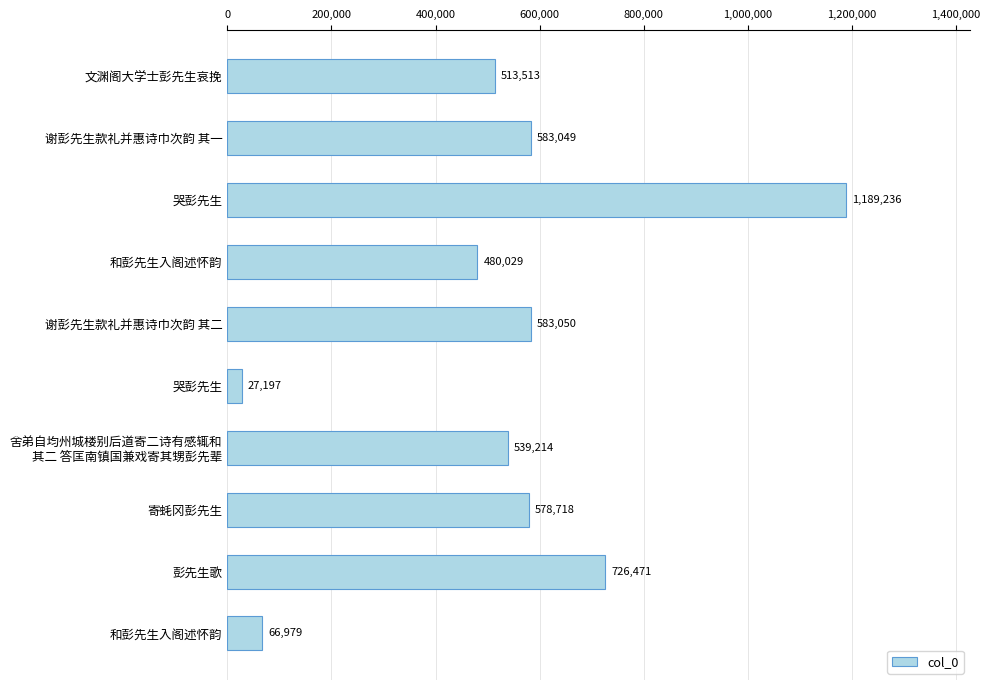

How many data points are less than 578718?

5